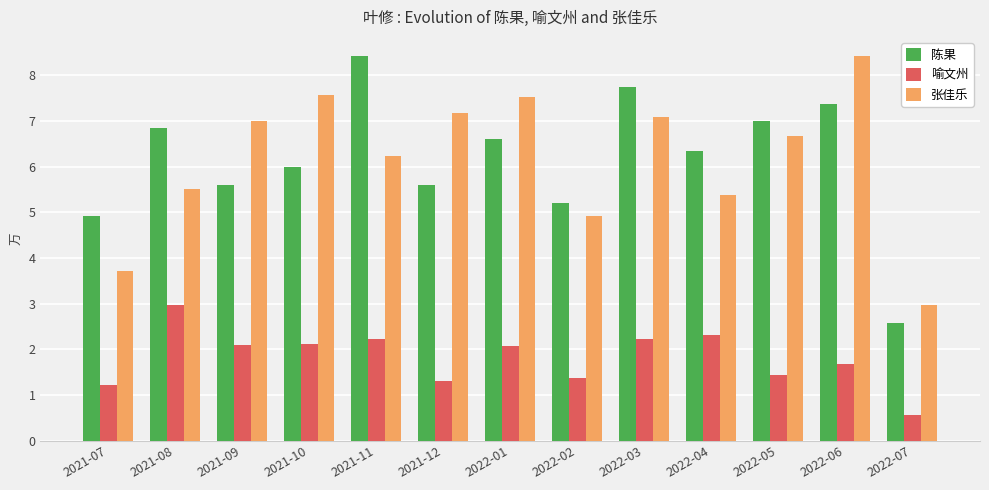

At which category is the sum across all series the highest?

2022-06